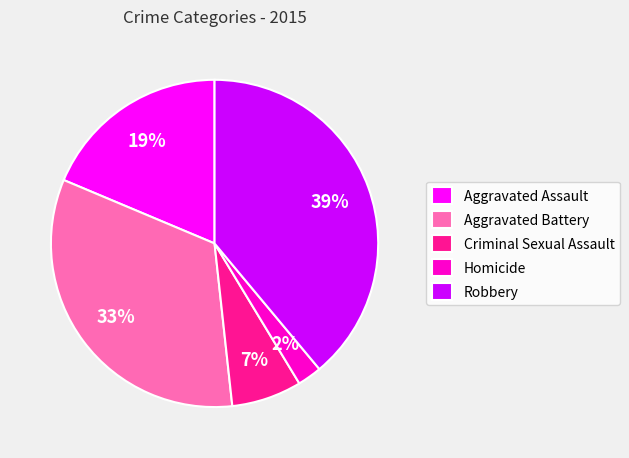

The Aggravated Assault slice represents 5% of the pie. True or false?

False